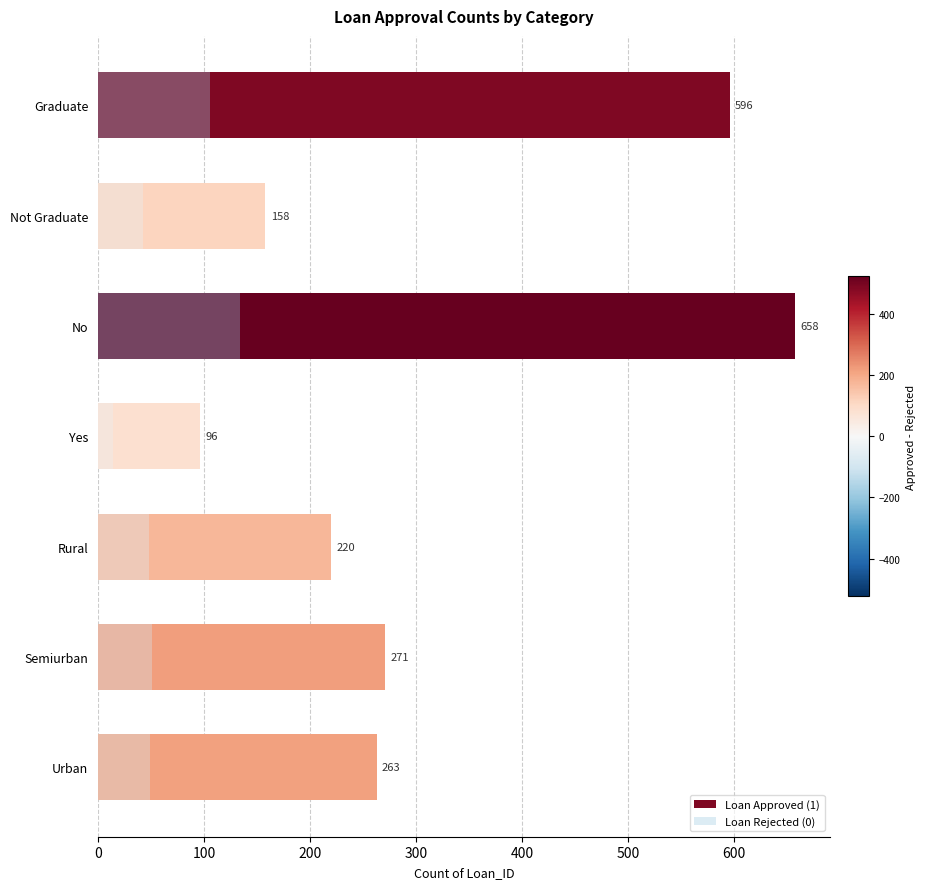

Count the Loan Approved (1) values in the range 158 to 596.

5